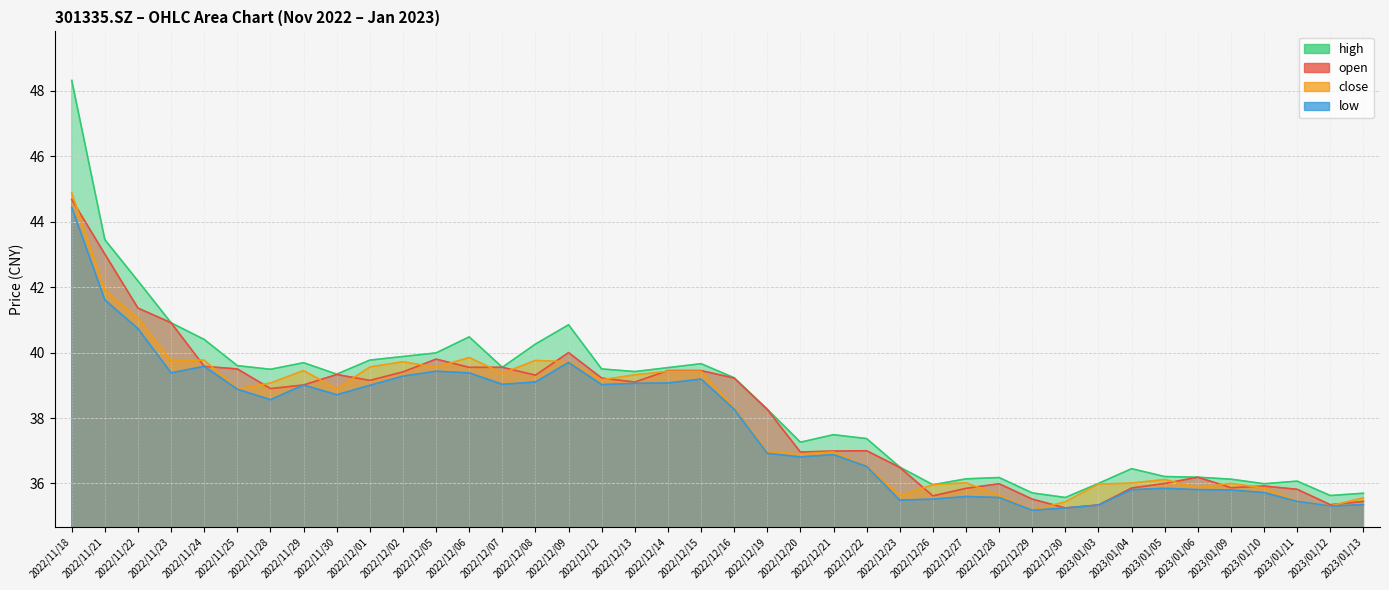

What is the total value across all series at 2023/01/05?

144.2